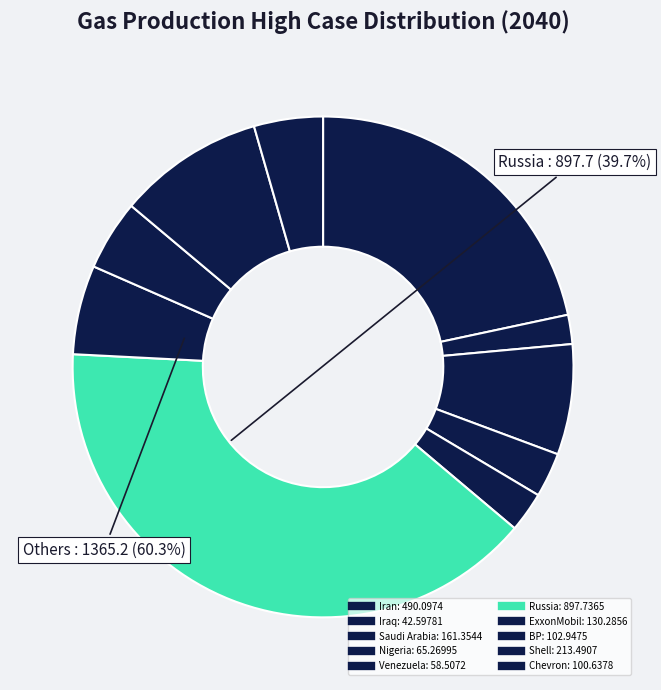

To the nearest percent, what portion does Venezuela represent?

3%